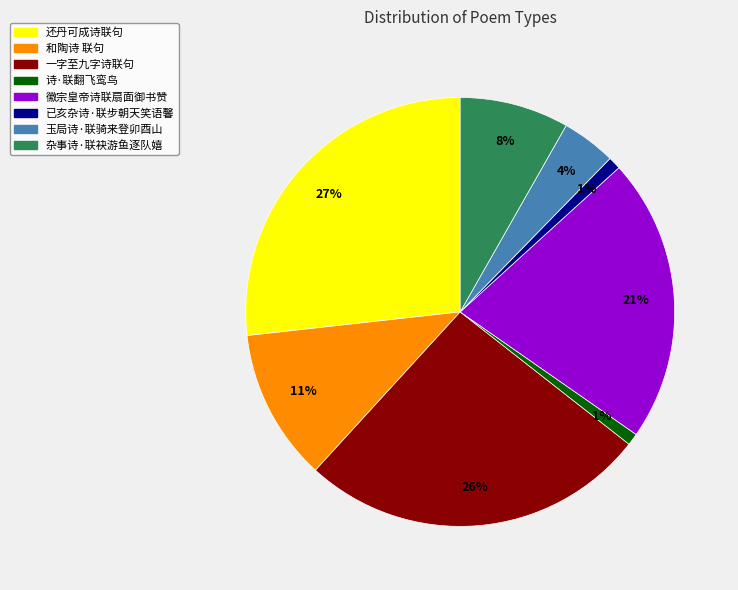

Is 徽宗皇帝诗联扇面御书赞 the majority of the pie?

No